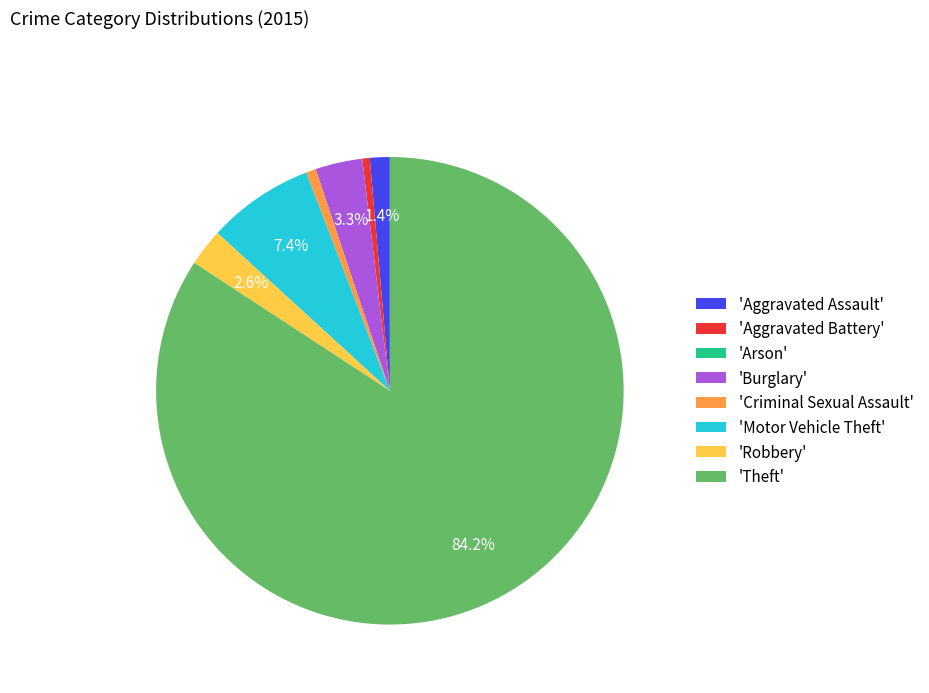

How much of the chart is everything except 'Aggravated Assault'?

98.6%